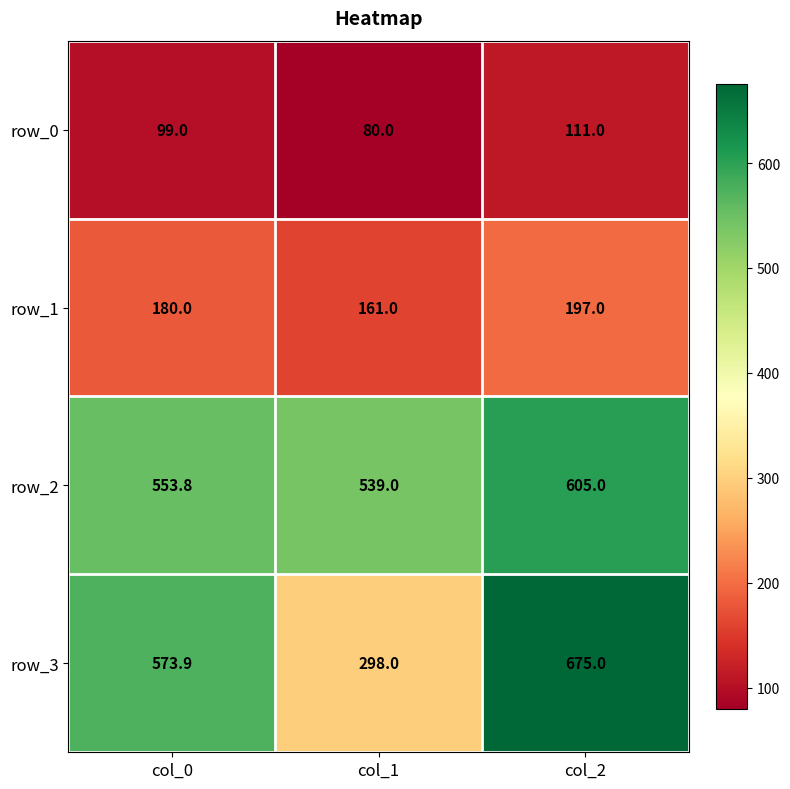

Which series has the largest range (max minus min)?

row_3